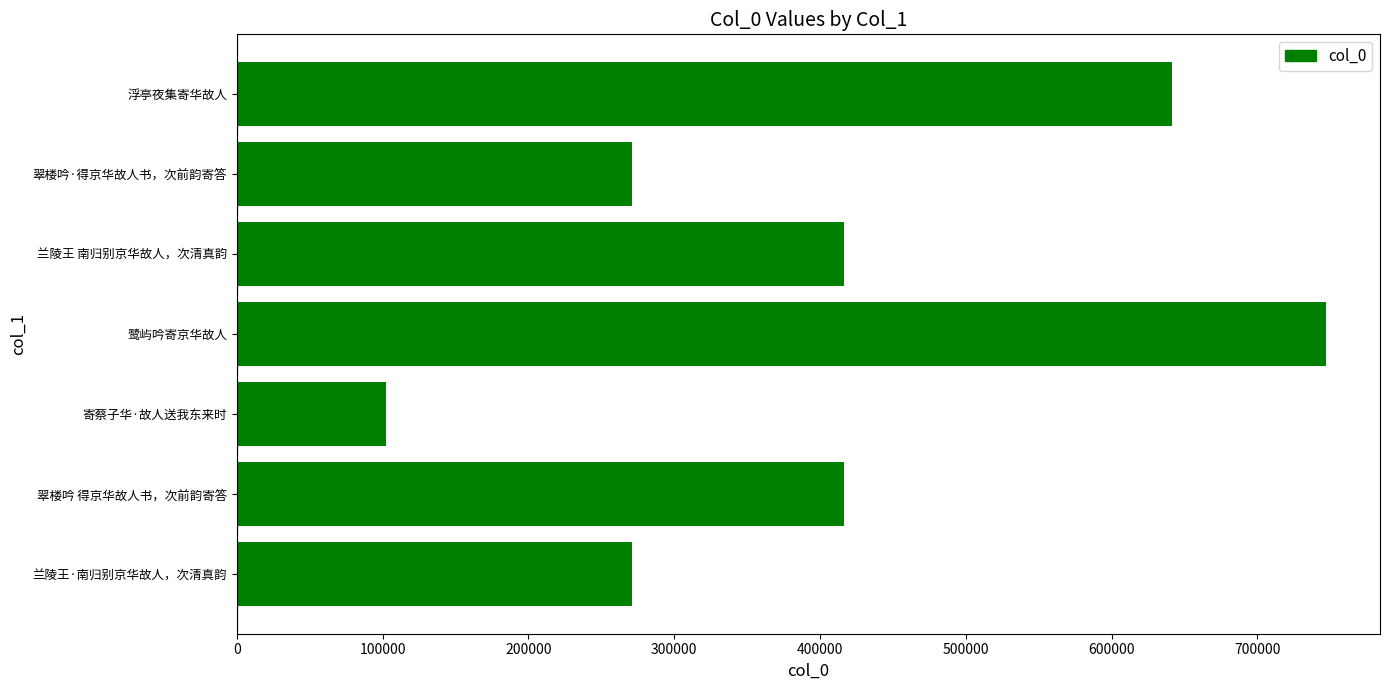

Which label corresponds to the smallest value in the chart?

寄蔡子华·故人送我东来时